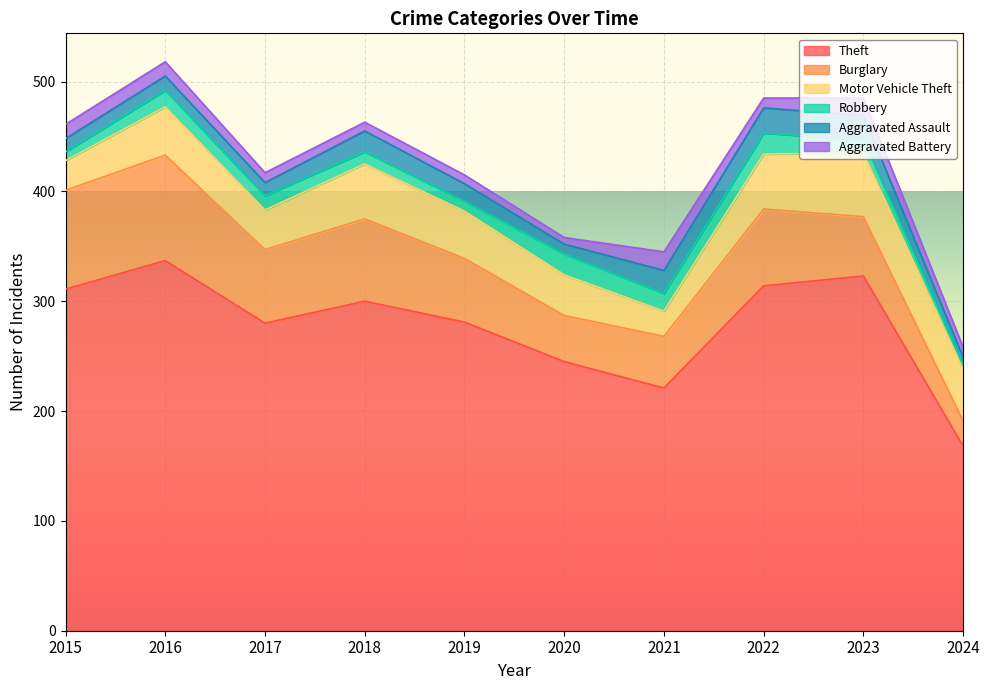

What is the minimum value shown in the chart?

4